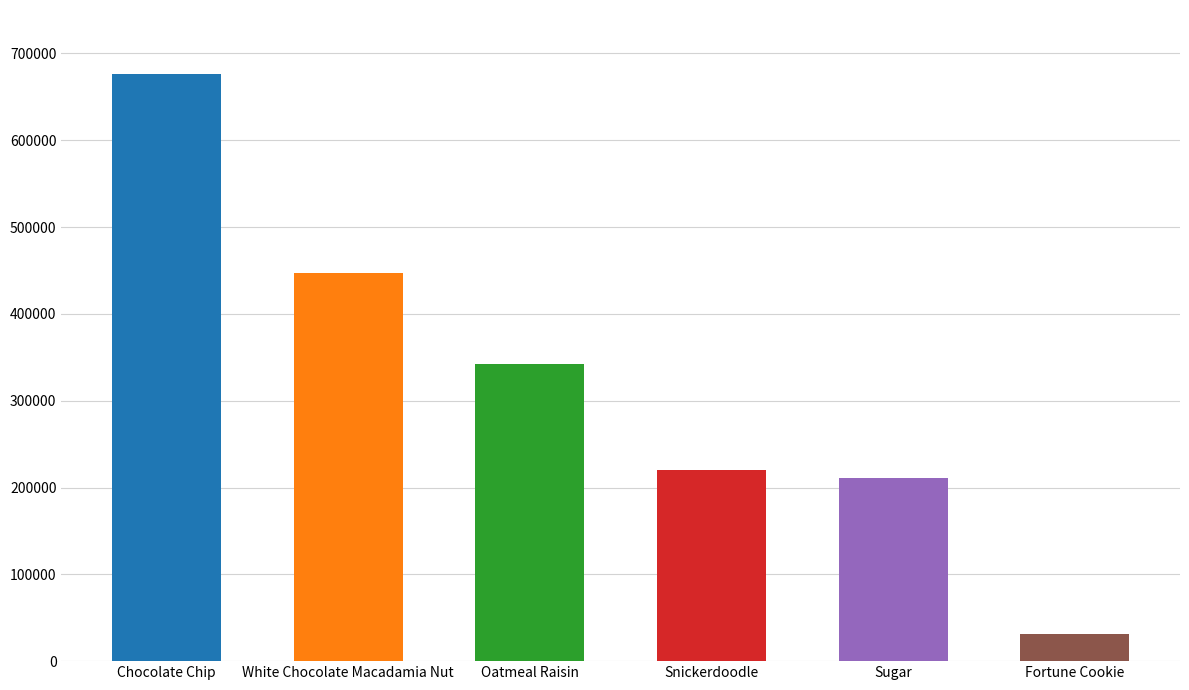

What position from the right is White Chocolate Macadamia Nut?

5